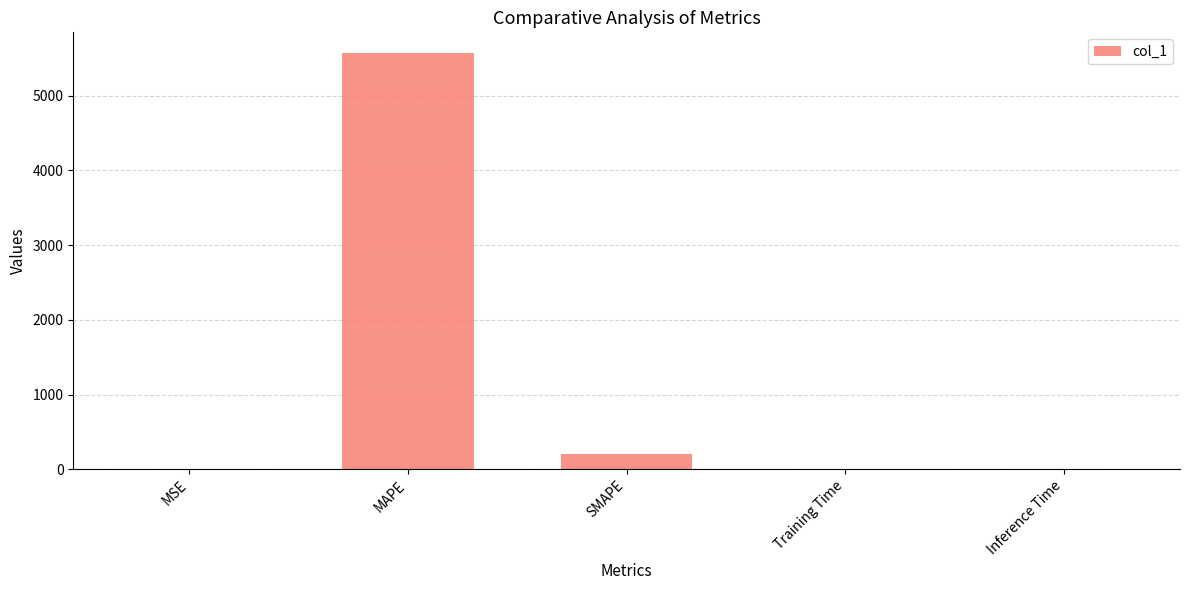

At which label is the value closest to 2785?

SMAPE